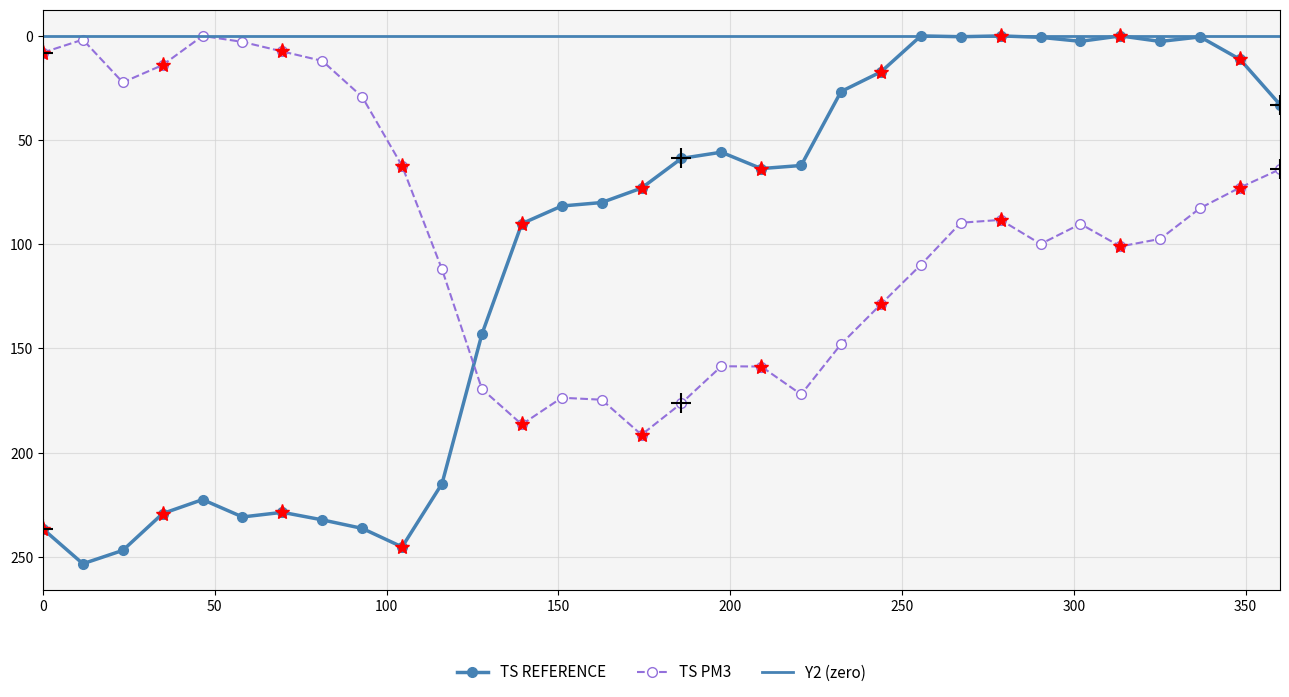

What is the maximum value for TS REFERENCE?

253.4